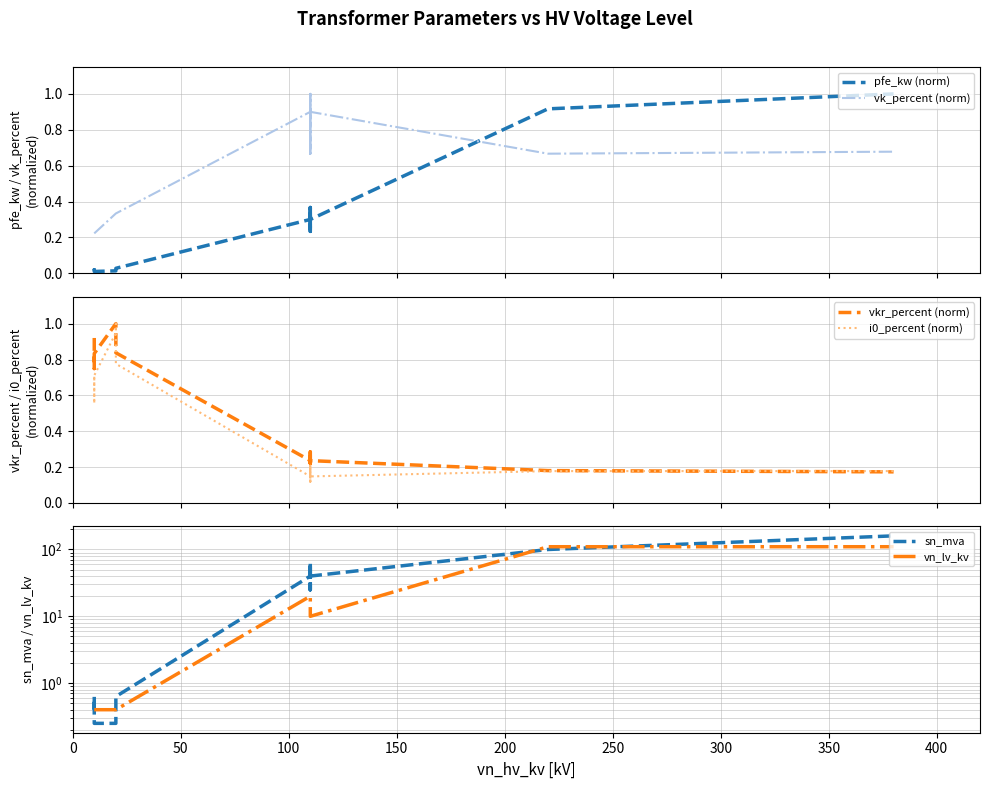

True or false: sn_mva has a value of 55.9 at 12.

False